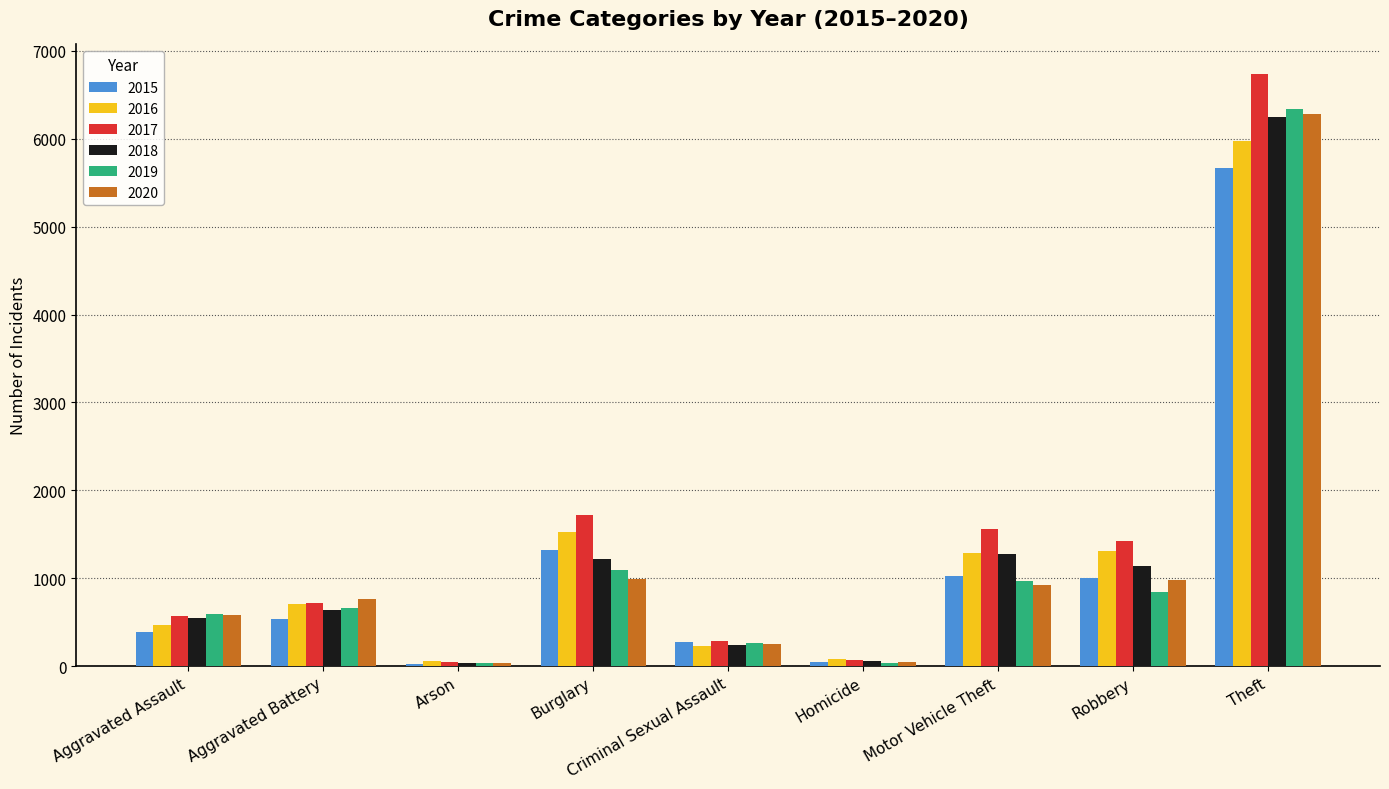

At which label is 2016 closest to 3014?

Burglary